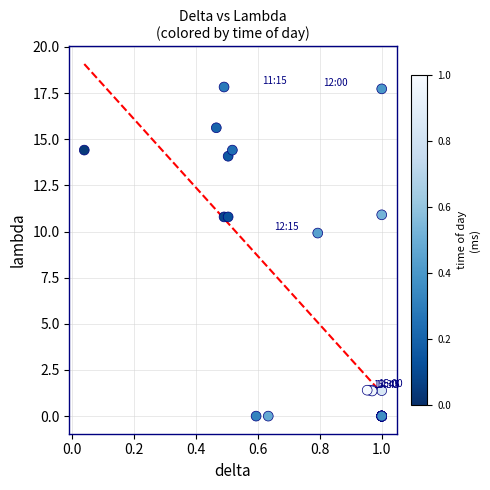

What Y value in the scatter plot is closest to 8?

9.9